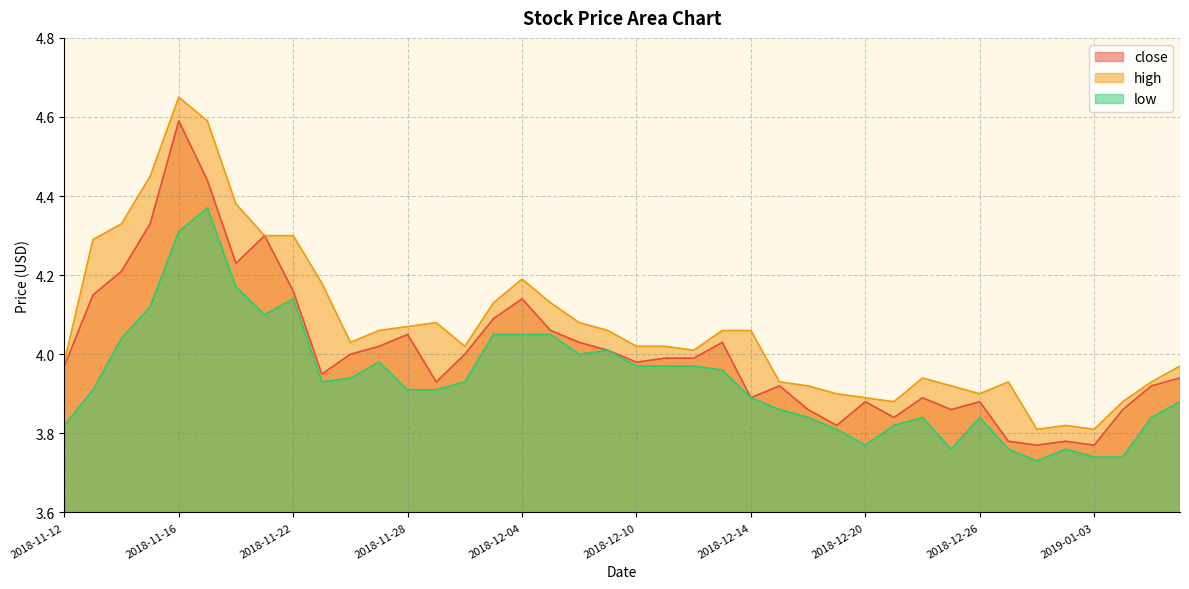

Which series has the largest total across all categories?

high